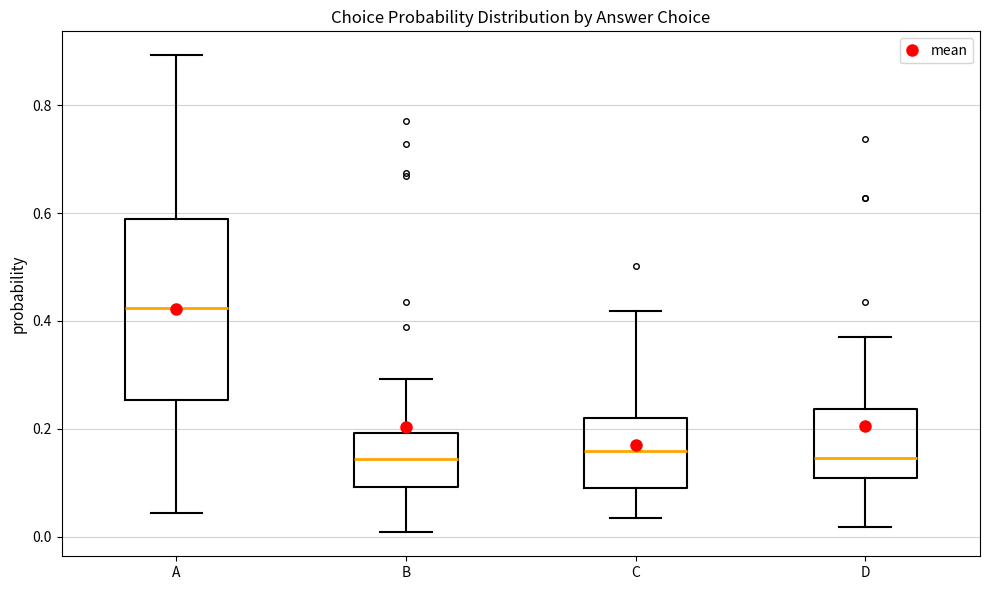

Reading left to right, read every box against the y-axis: the position of its median line, the range the box covers, and the ends of its whiskers. The values are not printed on the chart, so give them approximately, as read against the axis.

A: median 0.42, box 0.26 to 0.58, whiskers 0.04 to 0.90
B: median 0.14, box 0.10 to 0.20, whiskers 0.00 to 0.30
C: median 0.16, box 0.08 to 0.22, whiskers 0.04 to 0.42
D: median 0.14, box 0.10 to 0.24, whiskers 0.02 to 0.38